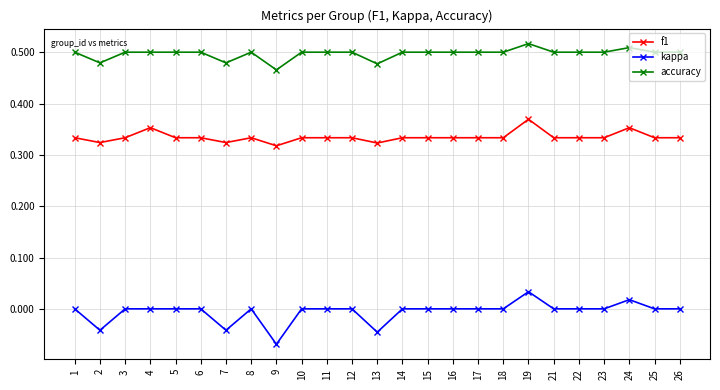

At which label does accuracy reach its peak?

19